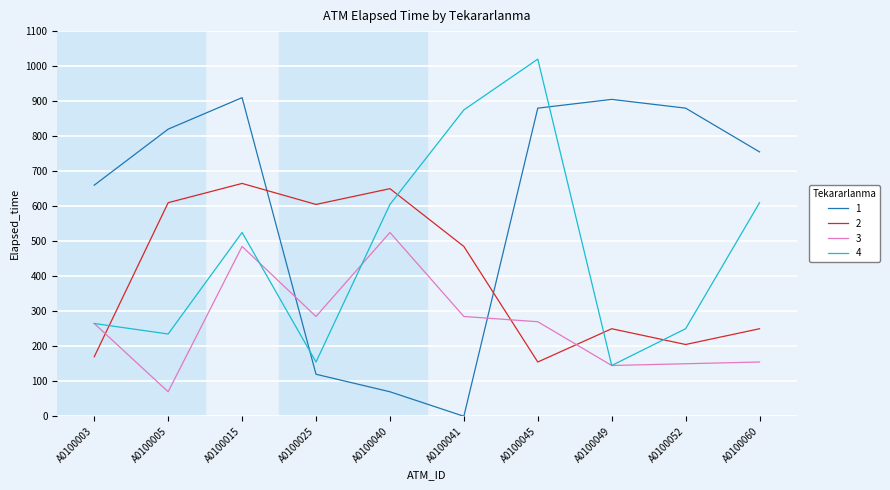

Is it true that 3 equals 265 at A0100003?

True